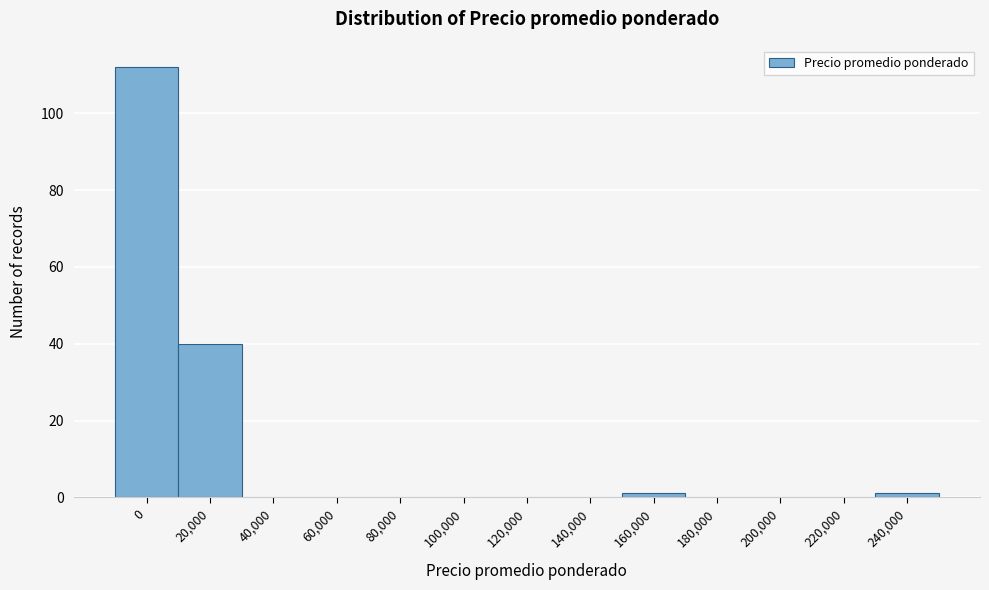

Reading left to right, list all the values displayed in this chart.

0=112	20,000=40	40,000=0	60,000=0	80,000=0	100,000=0	120,000=0	140,000=0	160,000=1	180,000=0	200,000=0	220,000=0	240,000=1